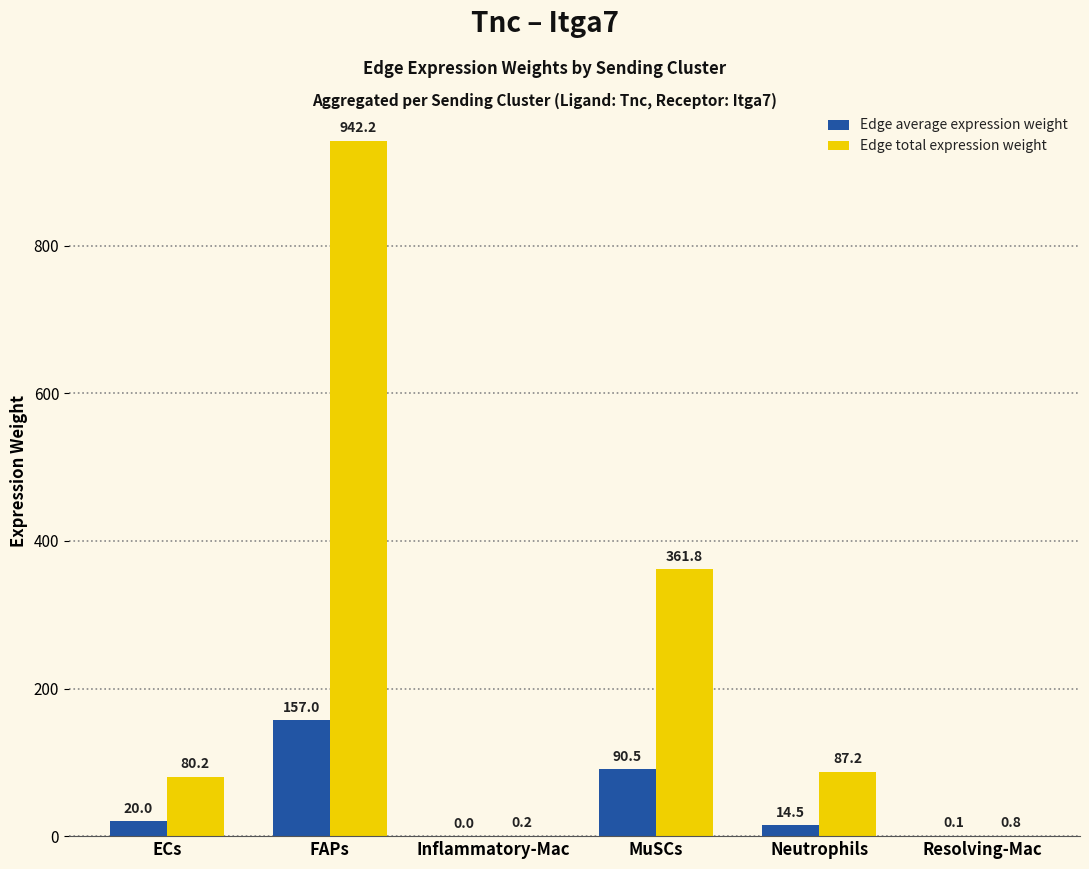

What are all the series names shown in the legend?

Edge average expression weight, Edge total expression weight